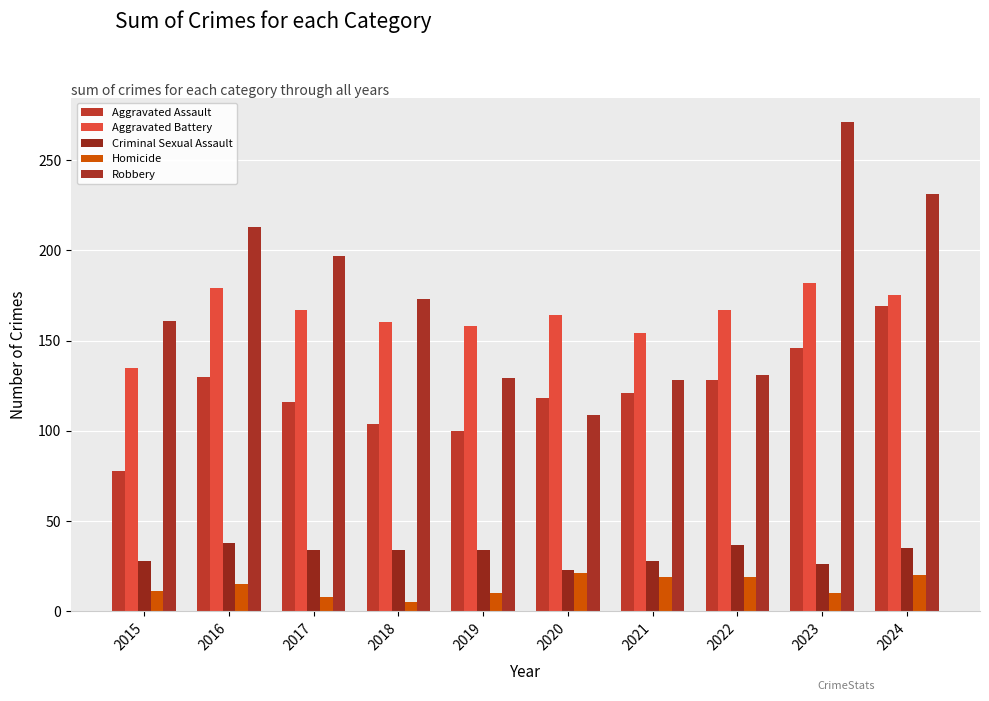

At how many categories does at least one series exceed 128?

10